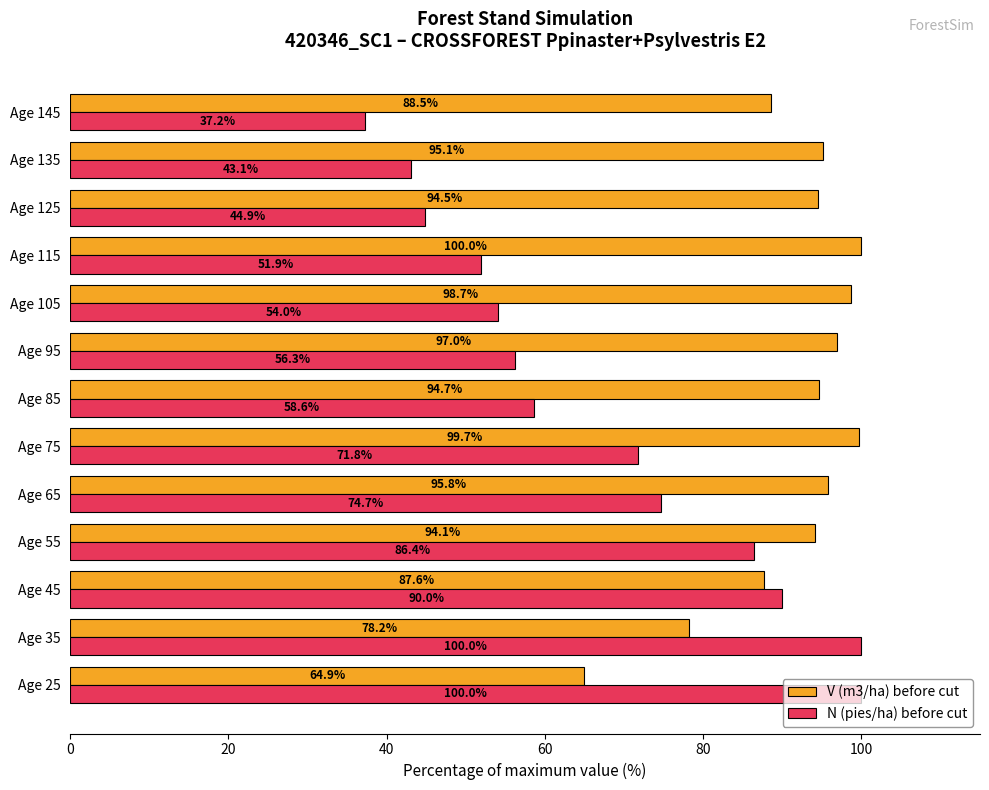

Rank the series at Age 105 from highest to lowest value.

V (m3/ha) before cut, N (pies/ha) before cut